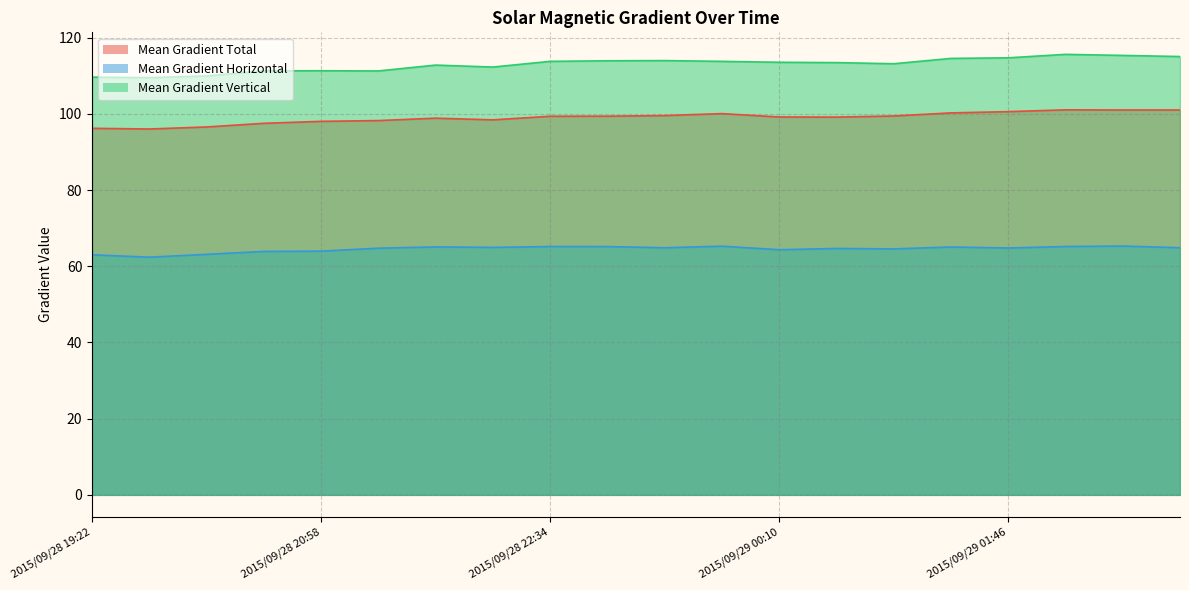

Between 2015/09/28 20:34 and 2015/09/29 00:10, which is larger?

2015/09/29 00:10